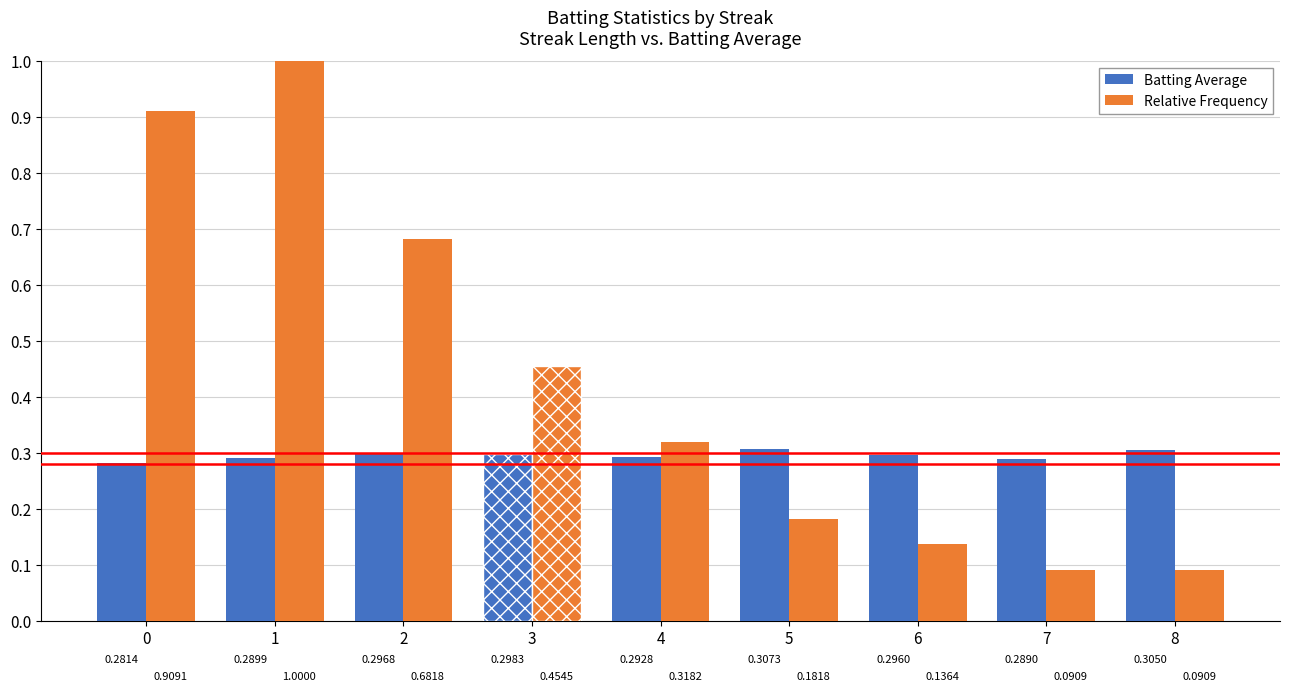

How many bars are there in total?

18